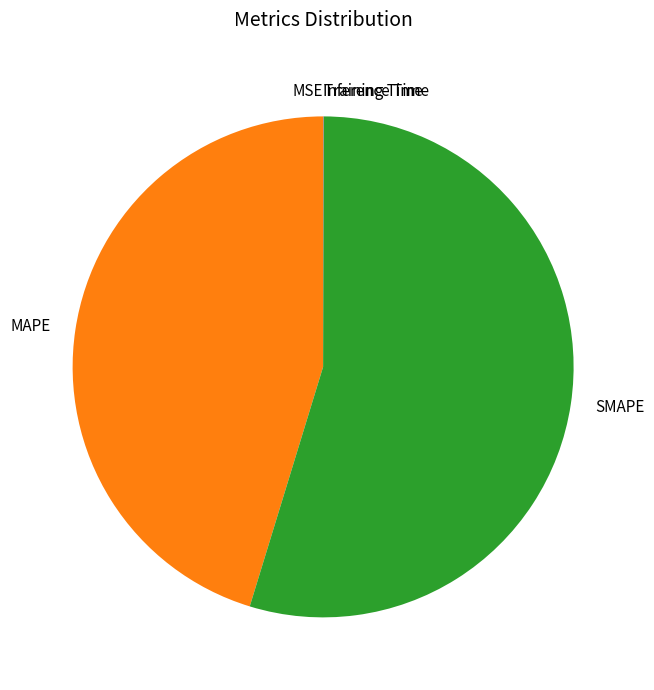

What is the largest slice in the pie chart?

SMAPE